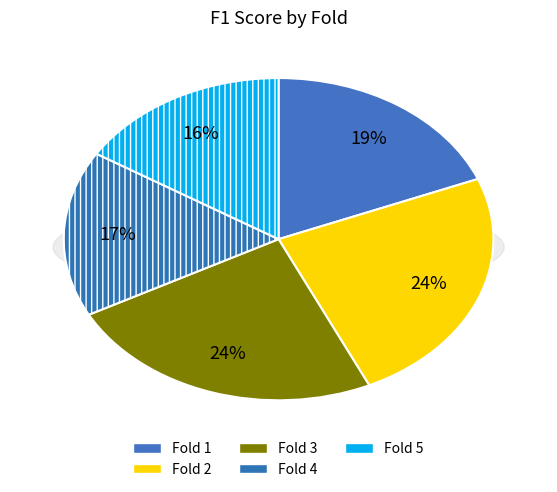

Is there a majority slice in this chart?

No